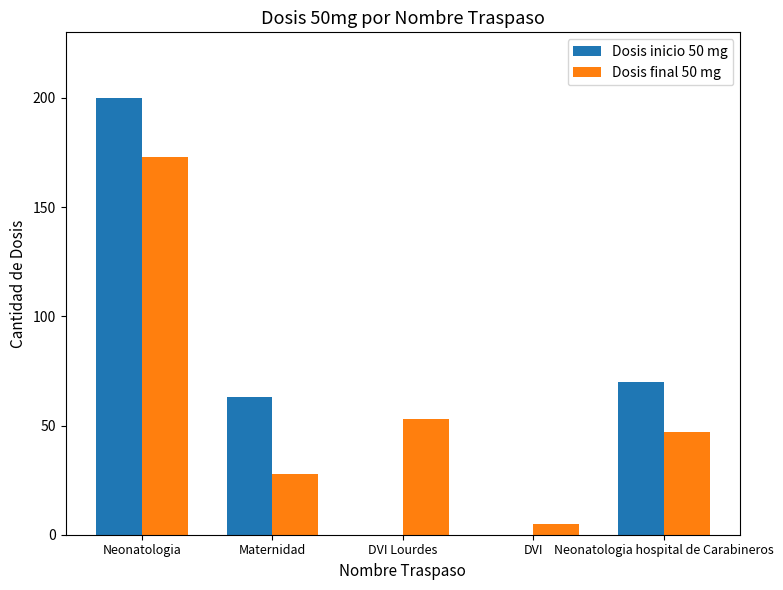

Is it true that Dosis final 50 mg equals 28 at Maternidad?

True